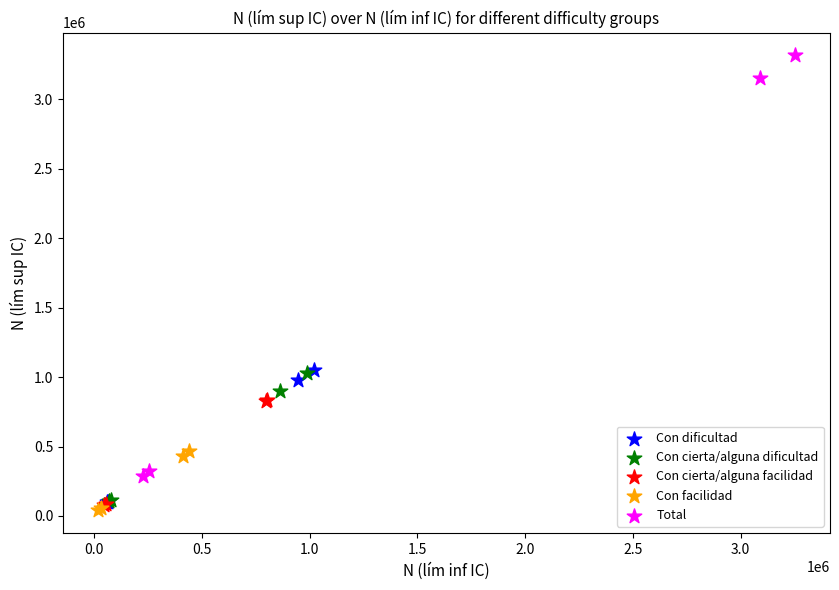

Which series has the widest spread of Y values?

Total